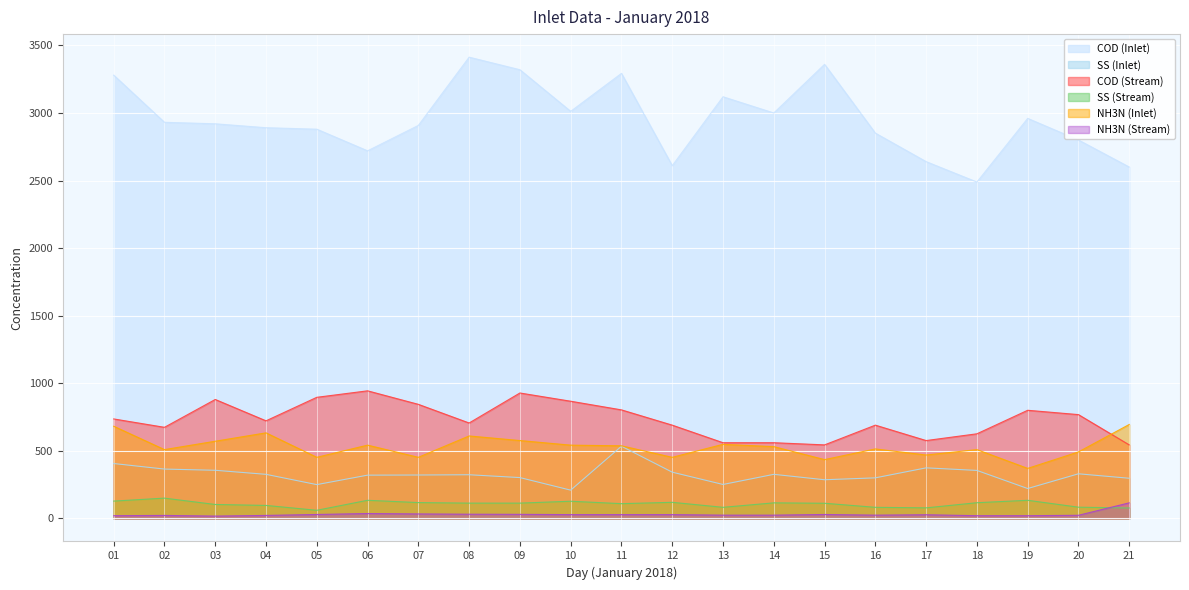

Which category has the lowest value in the NH3N (Inlet) series?

19